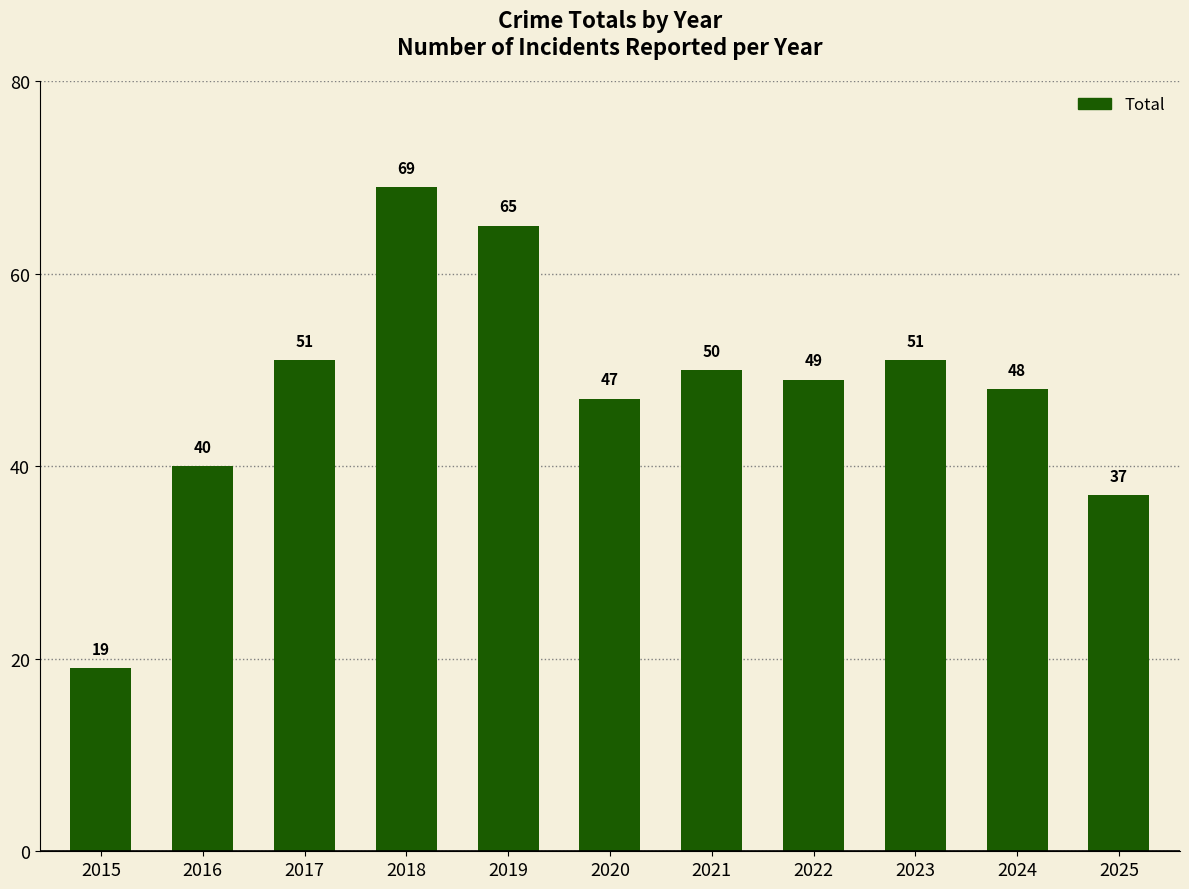

Where is the data nearest to the value 44?

2020